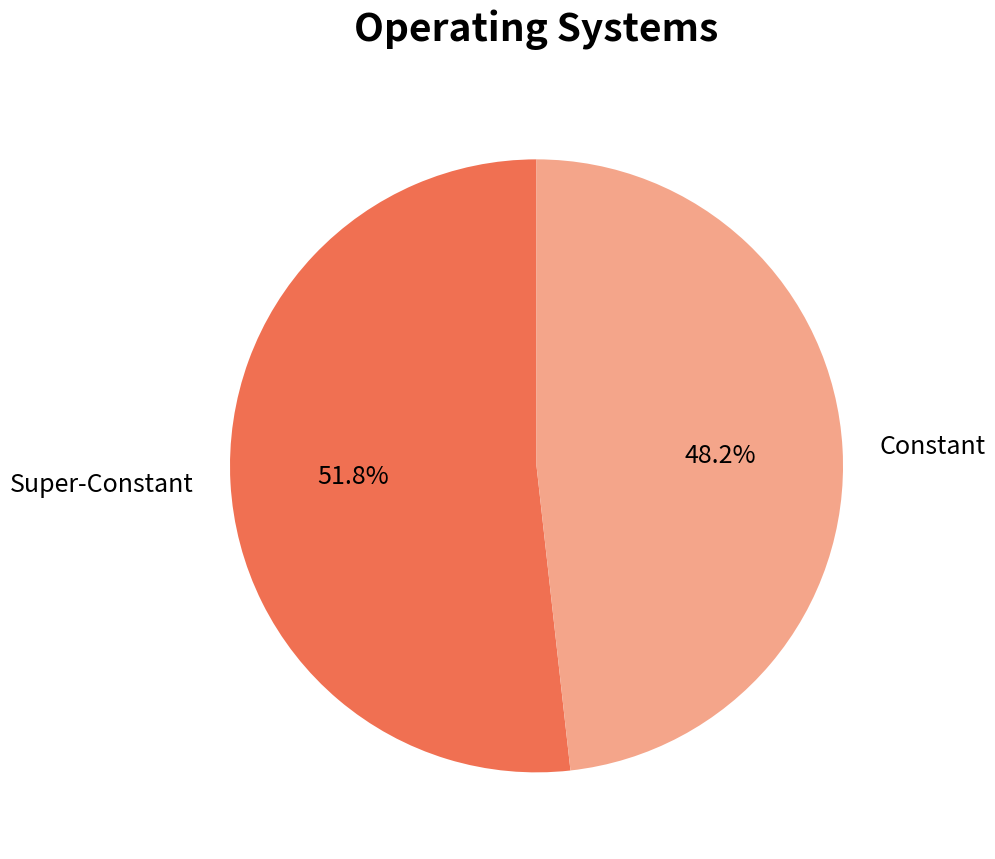

Approximately how many times larger is the value at Super-Constant compared to Constant?

1.1